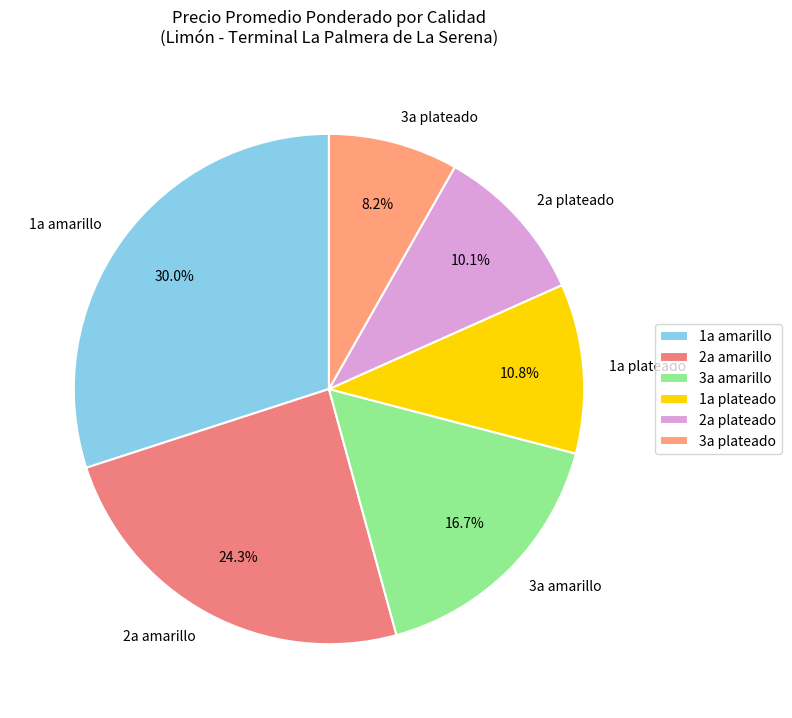

To the nearest percent, what percentage of the pie is 3a plateado?

8%